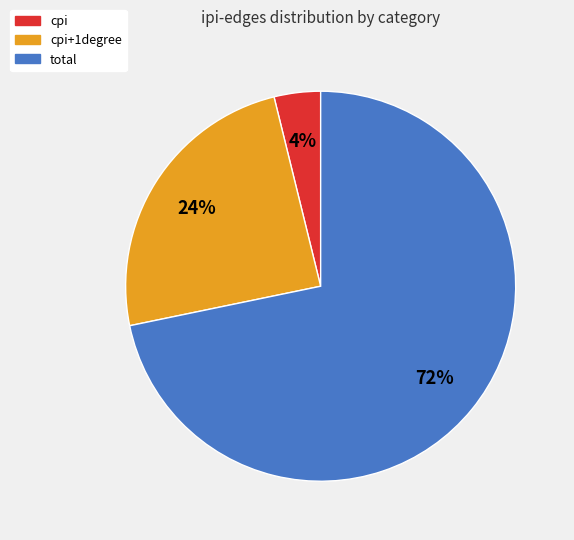

To the nearest percent, what is the average slice percentage?

33%